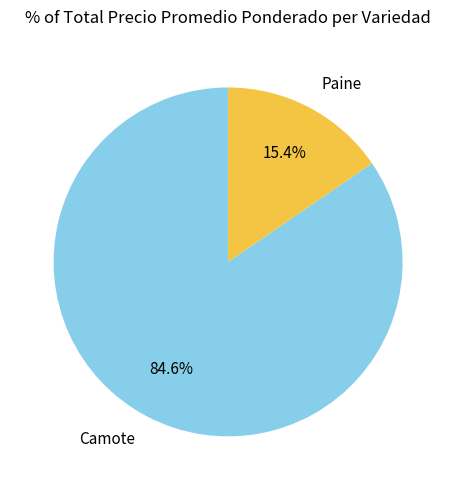

Which slice represents more than half of the pie?

Camote